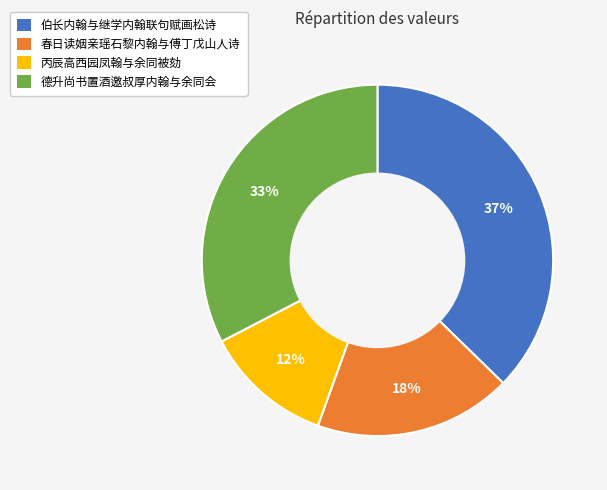

Is 春日读姻亲瑶石黎内翰与傅丁戊山人诗 the majority of the pie?

No